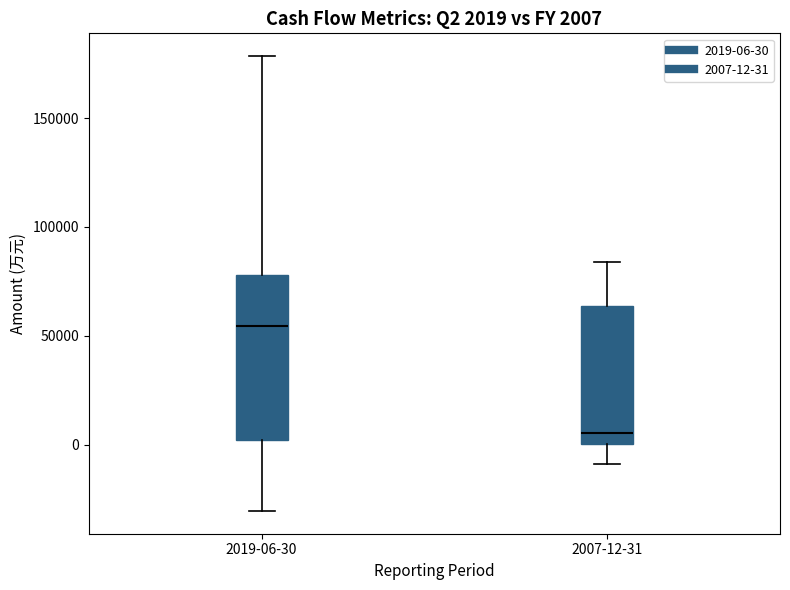

Comparing the boxes themselves (not the whiskers), which one is the tallest?

2019-06-30